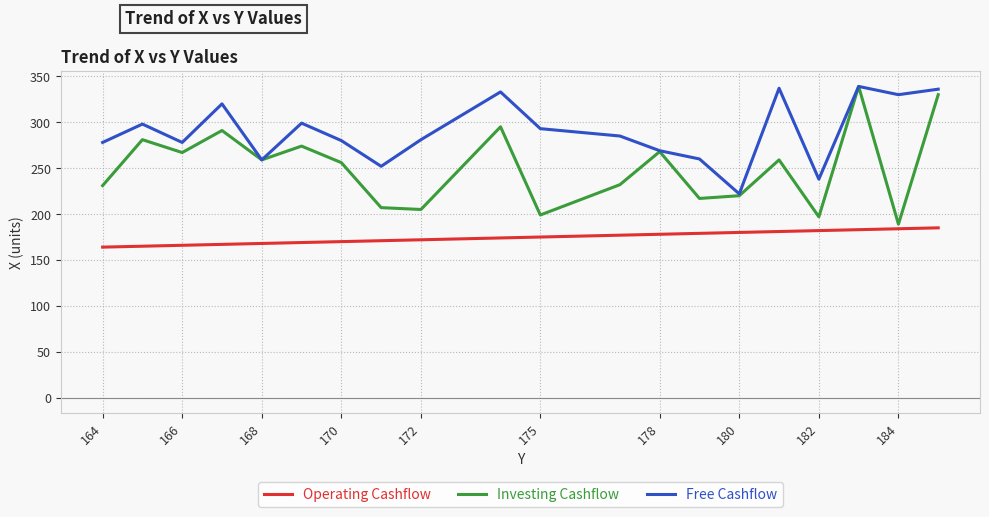

What is the lowest value of the Free Cashflow series?

222